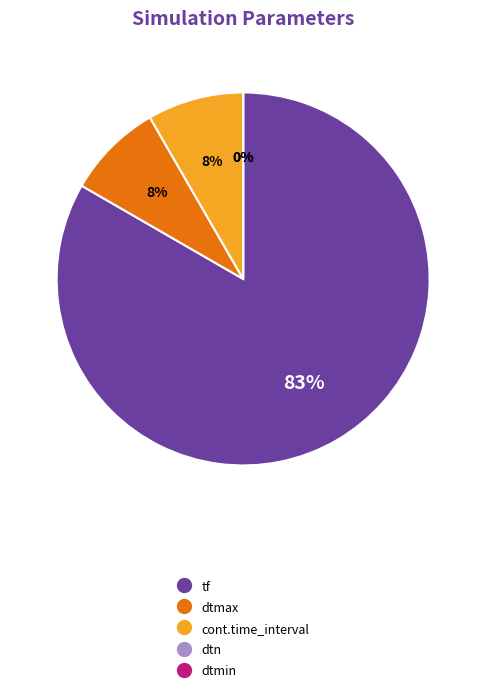

To the nearest percent, what is the average slice percentage?

20%